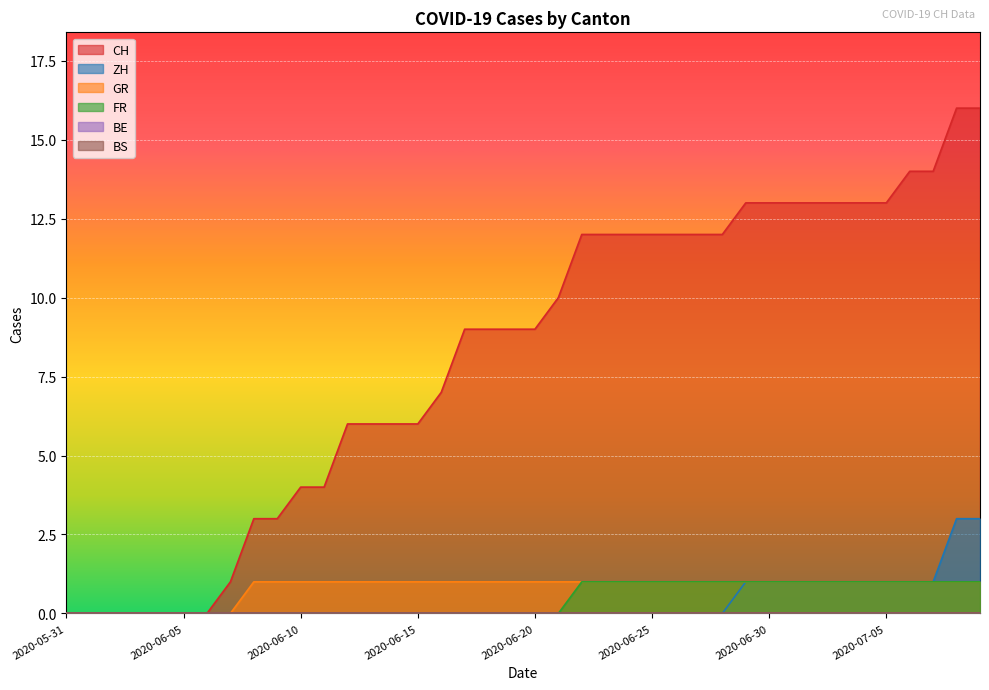

Reading left to right, transcribe all the data shown in this chart.

CH: 2020-05-31=0	2020-06-01=0	2020-06-02=0	2020-06-03=0	2020-06-04=0	2020-06-05=0	2020-06-06=0	2020-06-07=1	2020-06-08=3	2020-06-09=3	2020-06-10=4	2020-06-11=4	2020-06-12=6	2020-06-13=6	2020-06-14=6	2020-06-15=6	2020-06-16=7	2020-06-17=9	2020-06-18=9	2020-06-19=9	2020-06-20=9	2020-06-21=10	2020-06-22=12	2020-06-23=12	2020-06-24=12	2020-06-25=12	2020-06-26=12	2020-06-27=12	2020-06-28=12	2020-06-29=13	2020-06-30=13	2020-07-01=13	2020-07-02=13	2020-07-03=13	2020-07-04=13	2020-07-05=13	2020-07-06=14	2020-07-07=14	2020-07-08=16	2020-07-09=16
ZH: 2020-05-31=0	2020-06-01=0	2020-06-02=0	2020-06-03=0	2020-06-04=0	2020-06-05=0	2020-06-06=0	2020-06-07=0	2020-06-08=0	2020-06-09=0	2020-06-10=0	2020-06-11=0	2020-06-12=0	2020-06-13=0	2020-06-14=0	2020-06-15=0	2020-06-16=0	2020-06-17=0	2020-06-18=0	2020-06-19=0	2020-06-20=0	2020-06-21=0	2020-06-22=0	2020-06-23=0	2020-06-24=0	2020-06-25=0	2020-06-26=0	2020-06-27=0	2020-06-28=0	2020-06-29=1	2020-06-30=1	2020-07-01=1	2020-07-02=1	2020-07-03=1	2020-07-04=1	2020-07-05=1	2020-07-06=1	2020-07-07=1	2020-07-08=3	2020-07-09=3
GR: 2020-05-31=0	2020-06-01=0	2020-06-02=0	2020-06-03=0	2020-06-04=0	2020-06-05=0	2020-06-06=0	2020-06-07=0	2020-06-08=1	2020-06-09=1	2020-06-10=1	2020-06-11=1	2020-06-12=1	2020-06-13=1	2020-06-14=1	2020-06-15=1	2020-06-16=1	2020-06-17=1	2020-06-18=1	2020-06-19=1	2020-06-20=1	2020-06-21=1	2020-06-22=1	2020-06-23=1	2020-06-24=1	2020-06-25=1	2020-06-26=1	2020-06-27=1	2020-06-28=1	2020-06-29=1	2020-06-30=1	2020-07-01=1	2020-07-02=1	2020-07-03=1	2020-07-04=1	2020-07-05=1	2020-07-06=1	2020-07-07=1	2020-07-08=1	2020-07-09=1
FR: 2020-05-31=0	2020-06-01=0	2020-06-02=0	2020-06-03=0	2020-06-04=0	2020-06-05=0	2020-06-06=0	2020-06-07=0	2020-06-08=0	2020-06-09=0	2020-06-10=0	2020-06-11=0	2020-06-12=0	2020-06-13=0	2020-06-14=0	2020-06-15=0	2020-06-16=0	2020-06-17=0	2020-06-18=0	2020-06-19=0	2020-06-20=0	2020-06-21=0	2020-06-22=1	2020-06-23=1	2020-06-24=1	2020-06-25=1	2020-06-26=1	2020-06-27=1	2020-06-28=1	2020-06-29=1	2020-06-30=1	2020-07-01=1	2020-07-02=1	2020-07-03=1	2020-07-04=1	2020-07-05=1	2020-07-06=1	2020-07-07=1	2020-07-08=1	2020-07-09=1